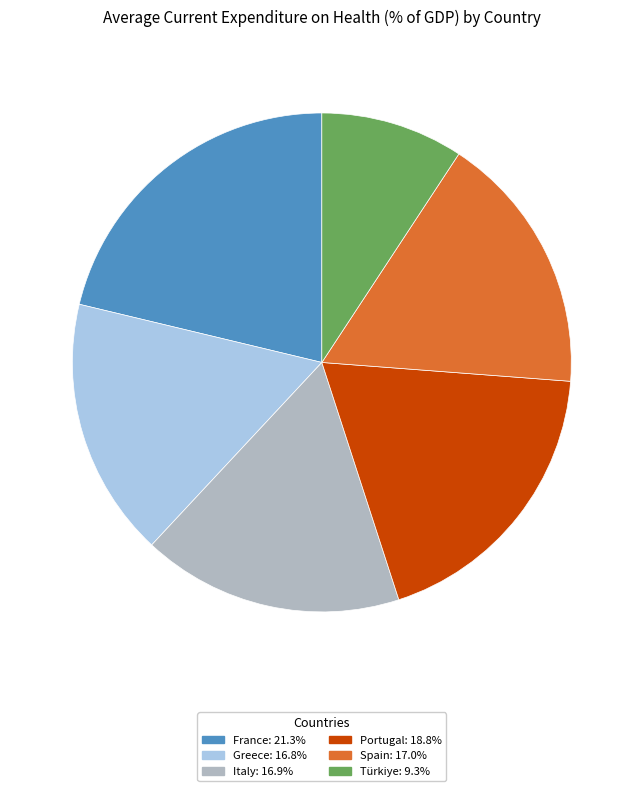

What is the ratio of the value at Italy: 16.9% to the value at Türkiye: 9.3%?

1.8